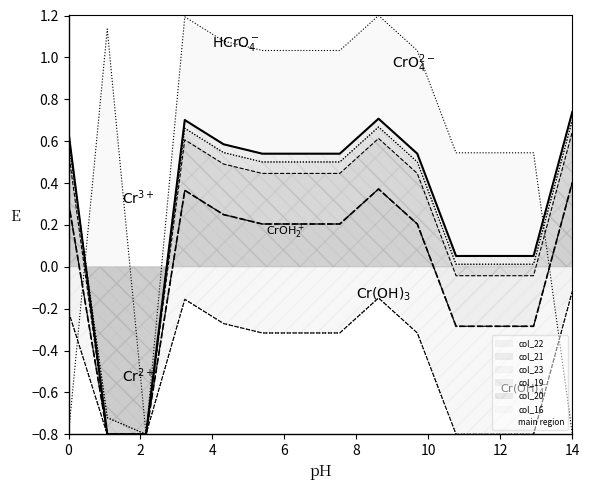

What is the sum of all col_22 values?

0.1